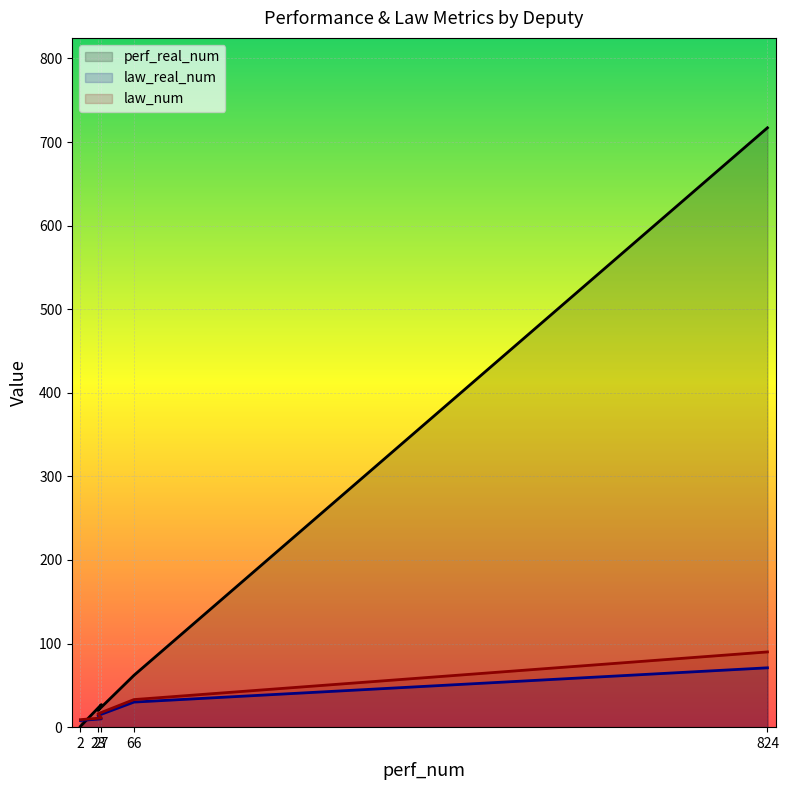

True or false: law_num has more than 0 points higher than both neighbors.

False